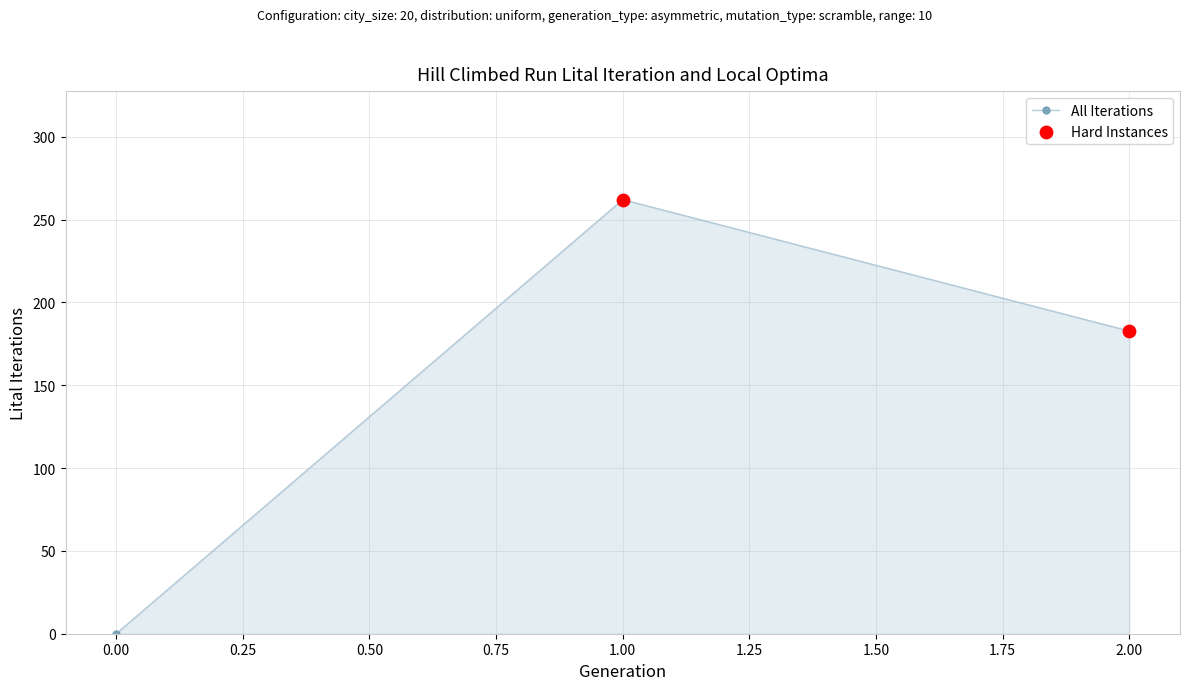

Between 1.00 and 0.00, which is larger?

1.00